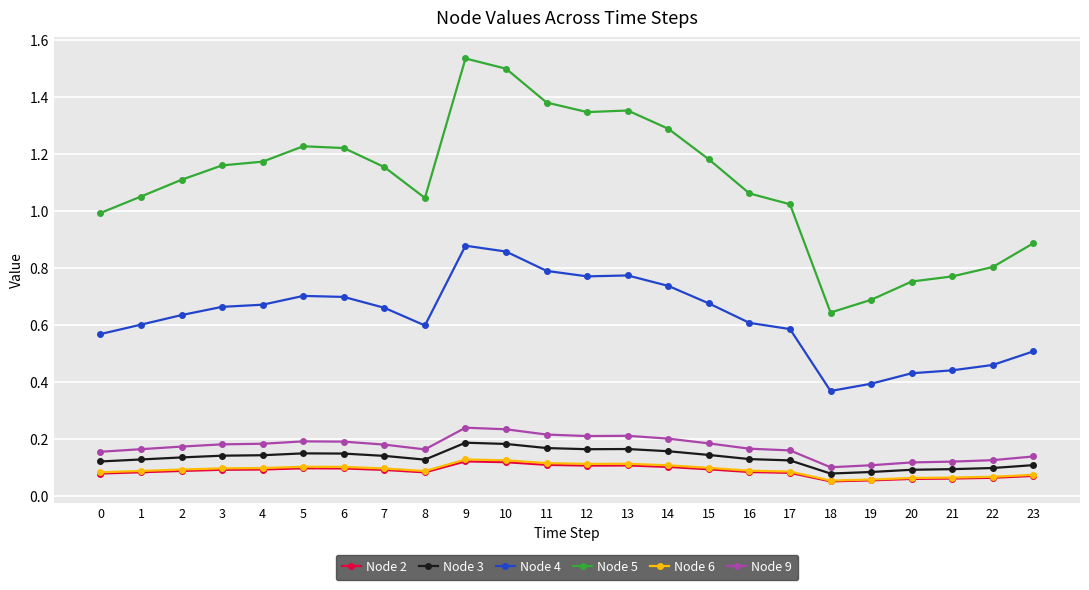

How many distinct data groups are displayed?

6